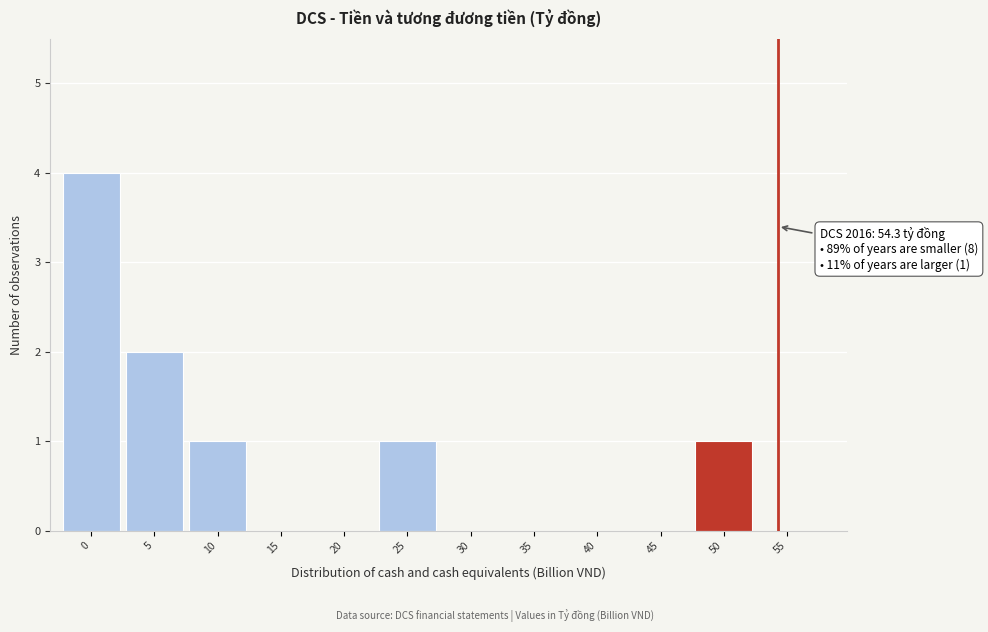

Reading right to left, transcribe all the data shown in this chart.

55=0	50=1	45=0	40=0	35=0	30=0	25=1	20=0	15=0	10=1	5=2	0=4